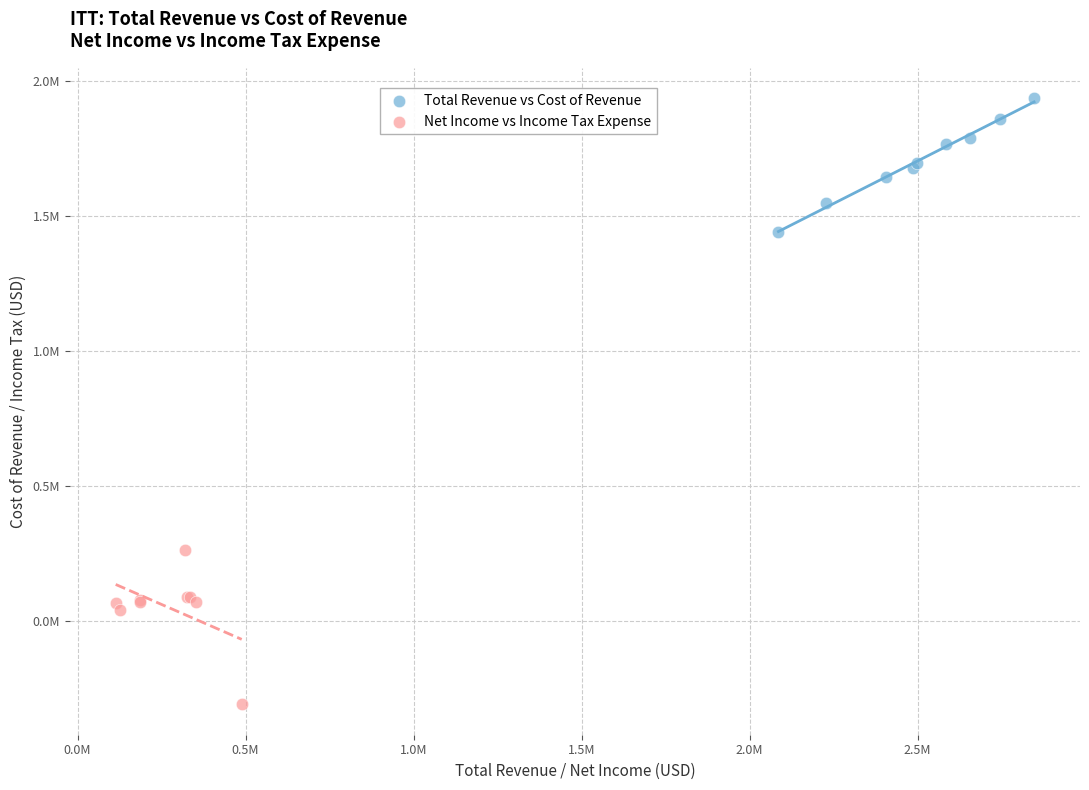

What are all the series names shown in the legend?

Total Revenue vs Cost of Revenue, Net Income vs Income Tax Expense